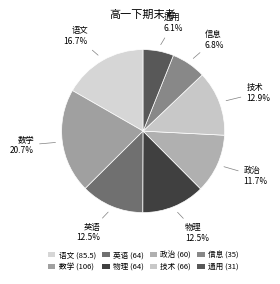

How many slices are in this pie chart?

8